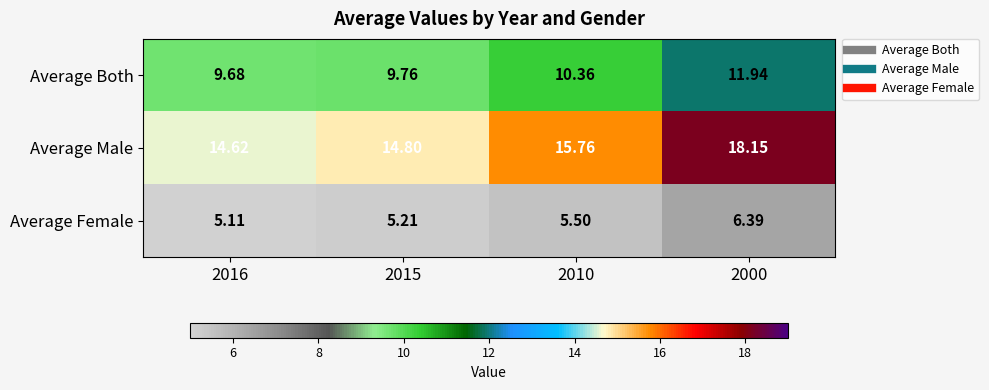

List the series in order of their peak value, lowest first.

Average Female, Average Both, Average Male